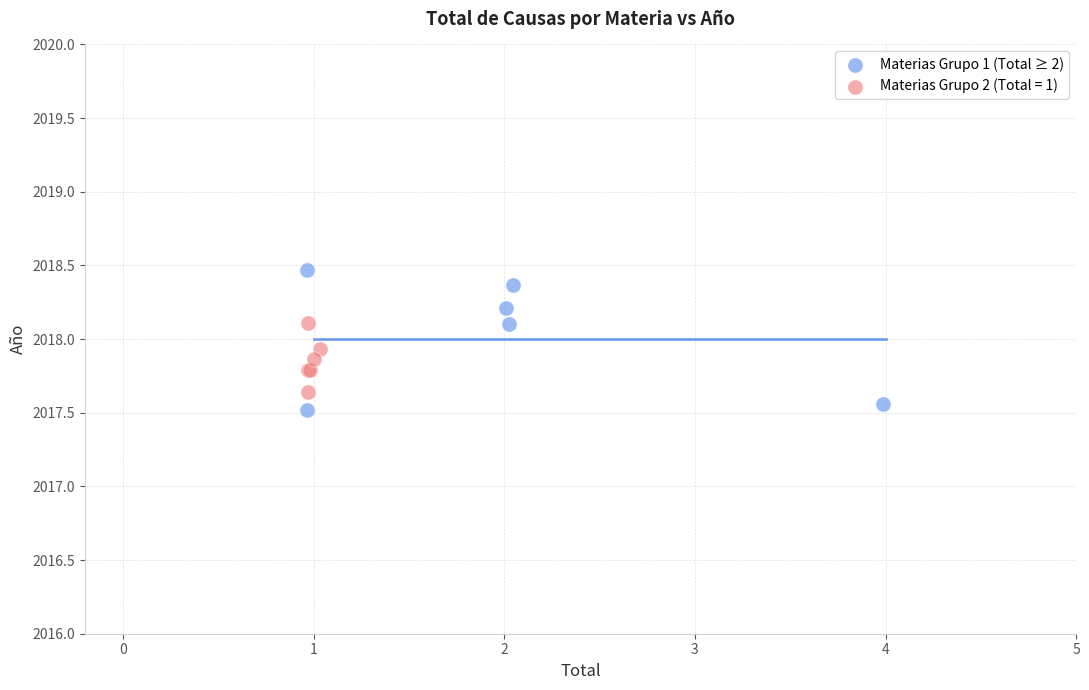

Which series has the widest spread of Y values?

Materias Grupo 1 (Total ≥ 2)